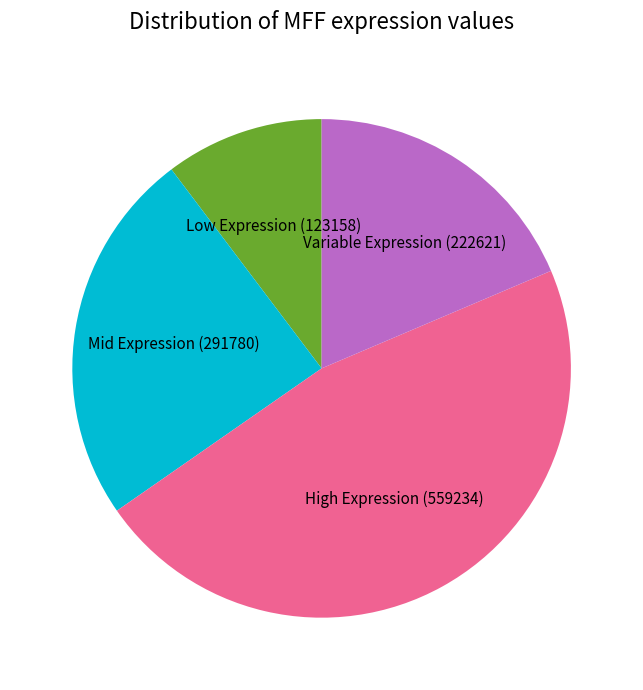

Is the sum of Mid Expression (291780) and Variable Expression (222621) greater than half?

No